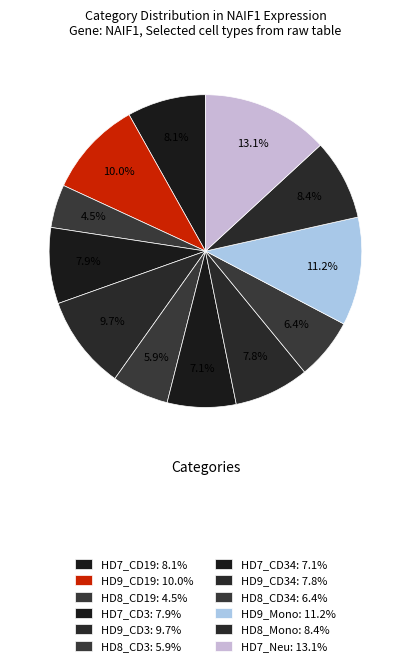

How many segments does this pie chart have?

12